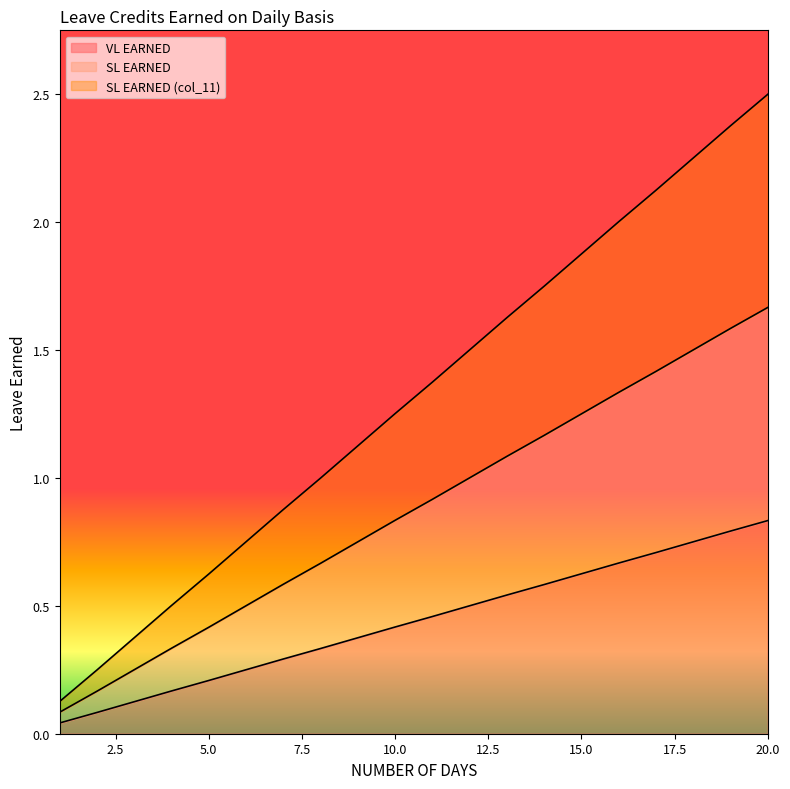

At which label is VL EARNED closest to 0?

1